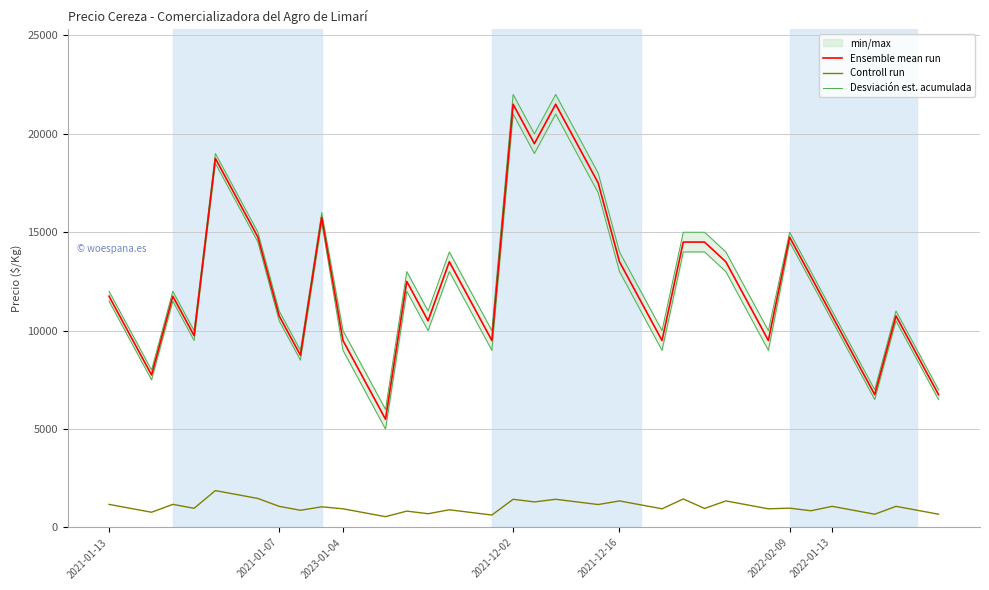

List the labels in order of Ensemble mean run value, smallest first.

13, 36, 39, 12, 2023-01-04, 9, 35, 38, 11, 18, 26, 31, 2021-01-07, 2021-12-16, 15, 8, 34, 37, 17, 25, 30, 2021-01-13, 2021-12-02, 14, 33, 16, 24, 29, 27, 28, 7, 32, 10, 2022-01-13, 23, 2022-02-09, 20, 22, 19, 21